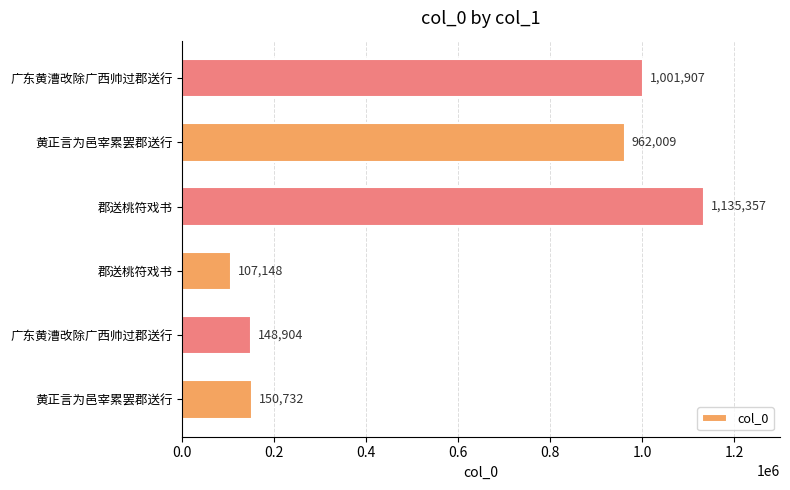

How many values are below 962009?

3